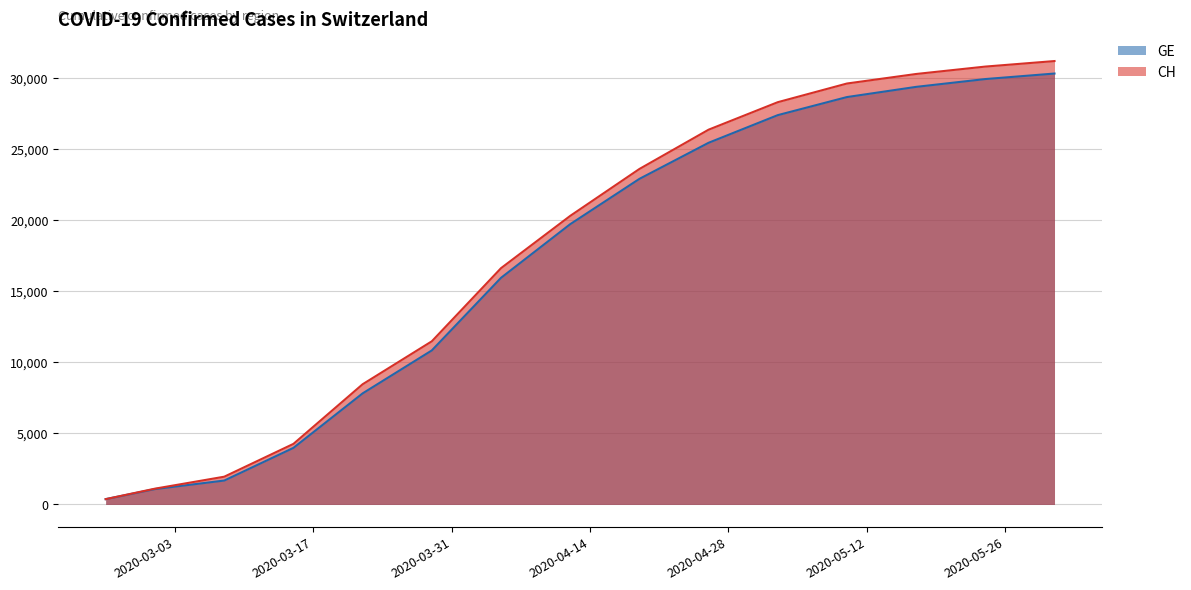

The CH series shows 28268 at 2020-05-03. True or false?

True